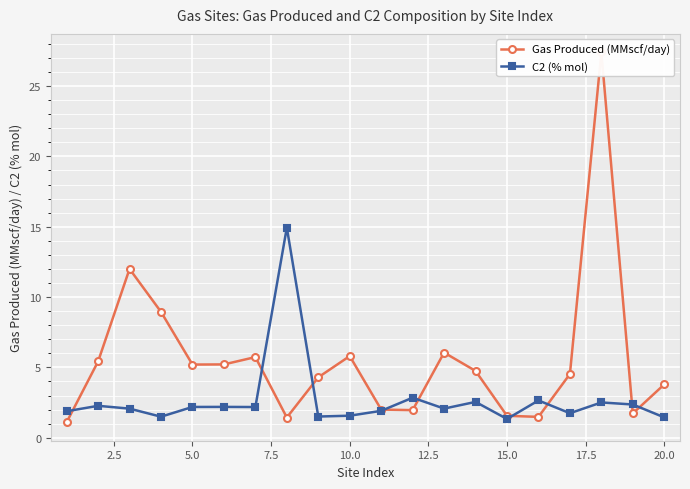

True or false: C2 (% mol) has more than 2 interior local peaks.

True